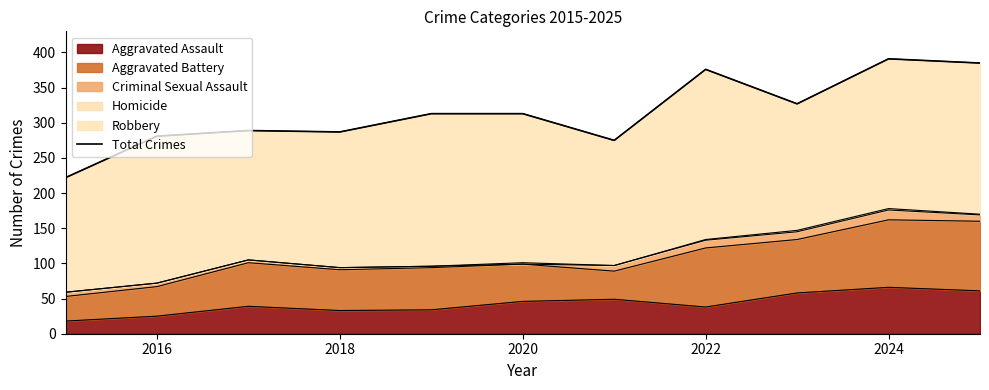

True or false: Aggravated Assault has a value of 38 at 2022.

True